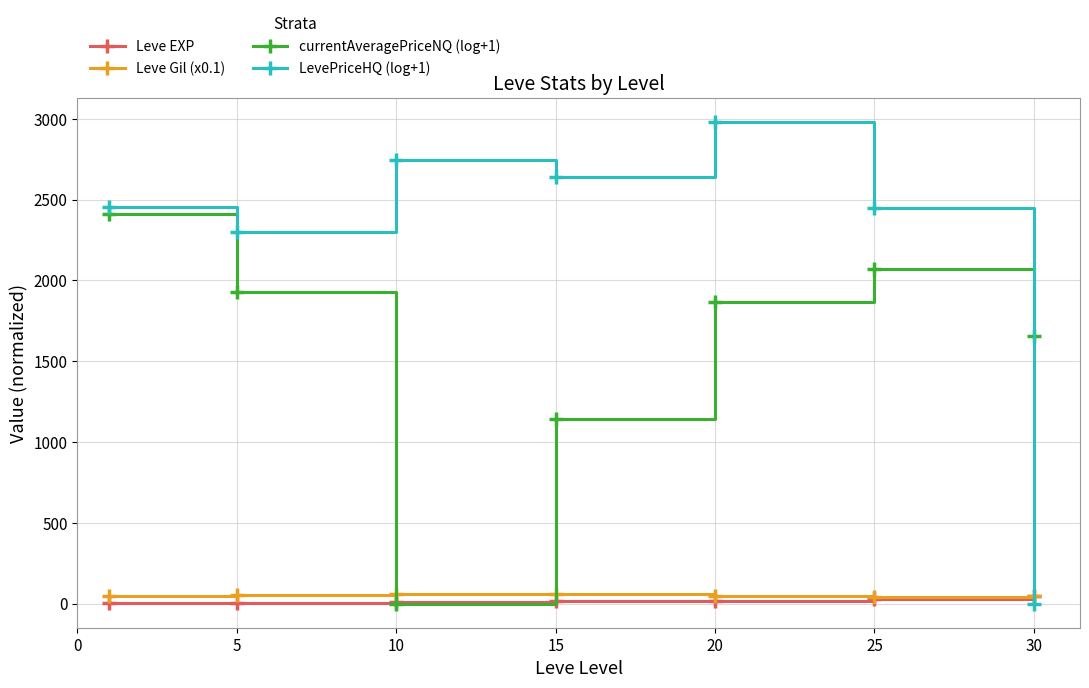

What is the value of the currentAveragePriceNQ (log+1) point at the 1st from the left?

2410.3